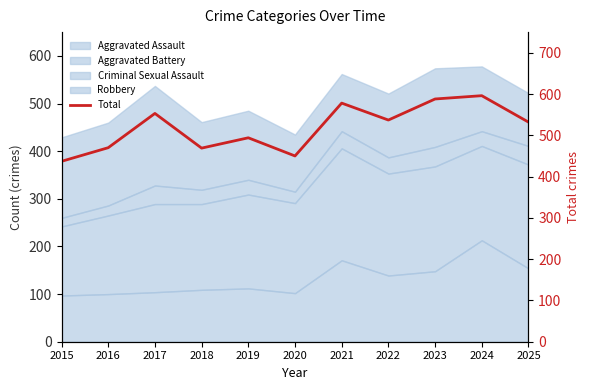

Which has a higher value, 2016 or 2025?

2025